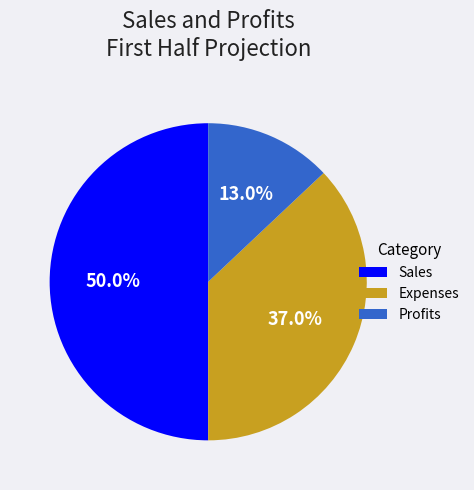

The Profits slice represents 13% of the pie. True or false?

True